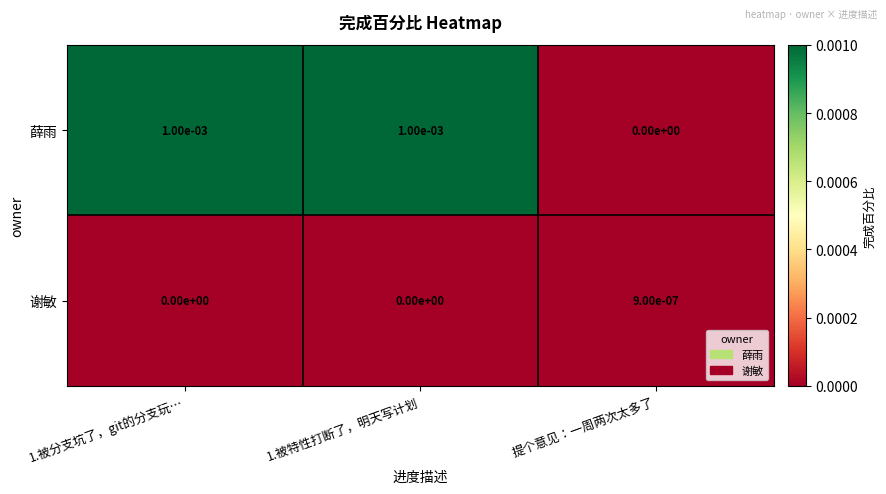

Is the value of 薛雨 at 1.被分支坑了，git的分支玩… greater than the value of 谢敏 at 提个意见：一周两次太多了?

Yes